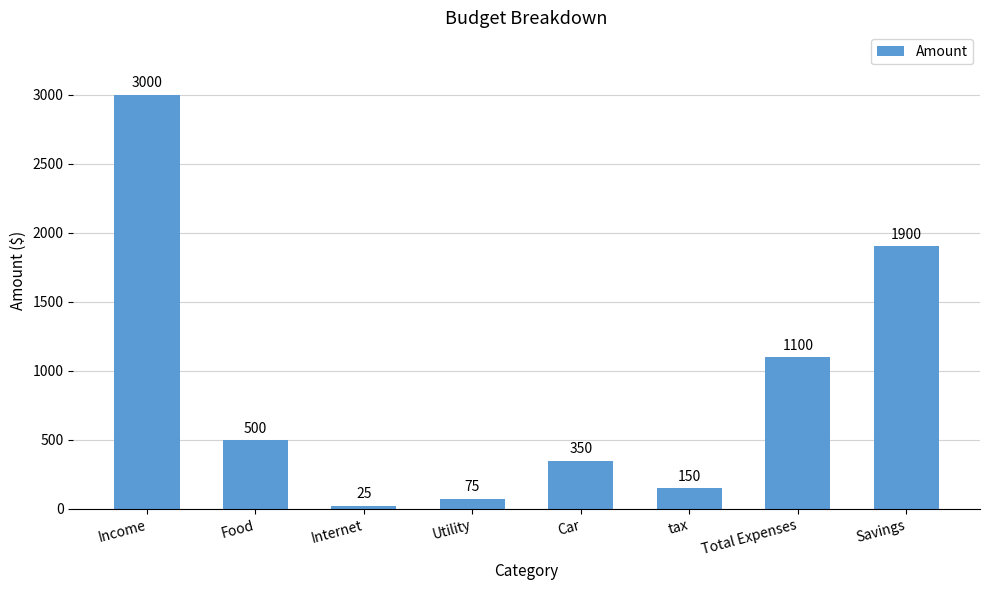

What is the greatest value displayed?

3000